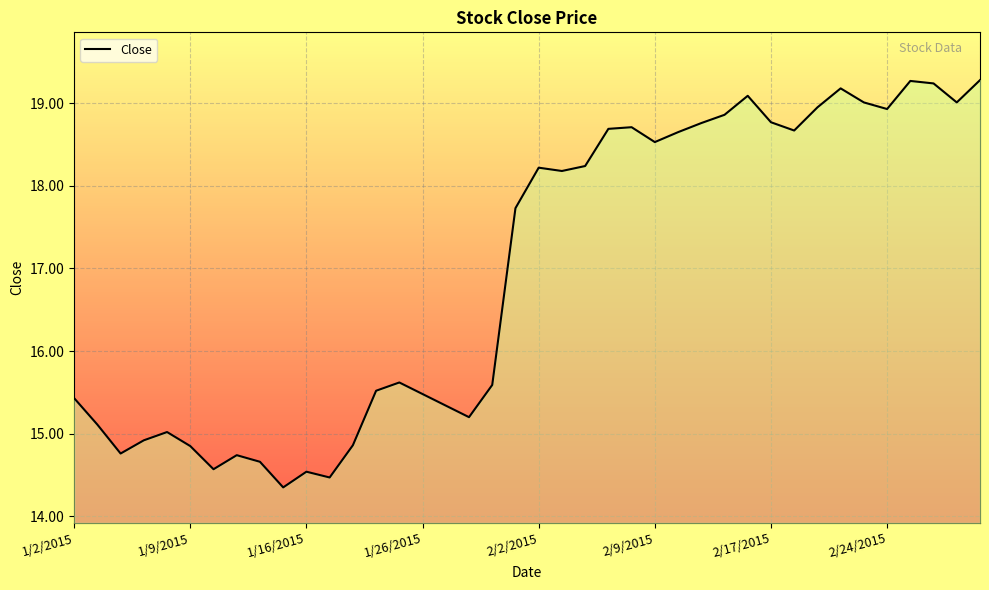

What is the difference between the maximum and minimum values?

4.9